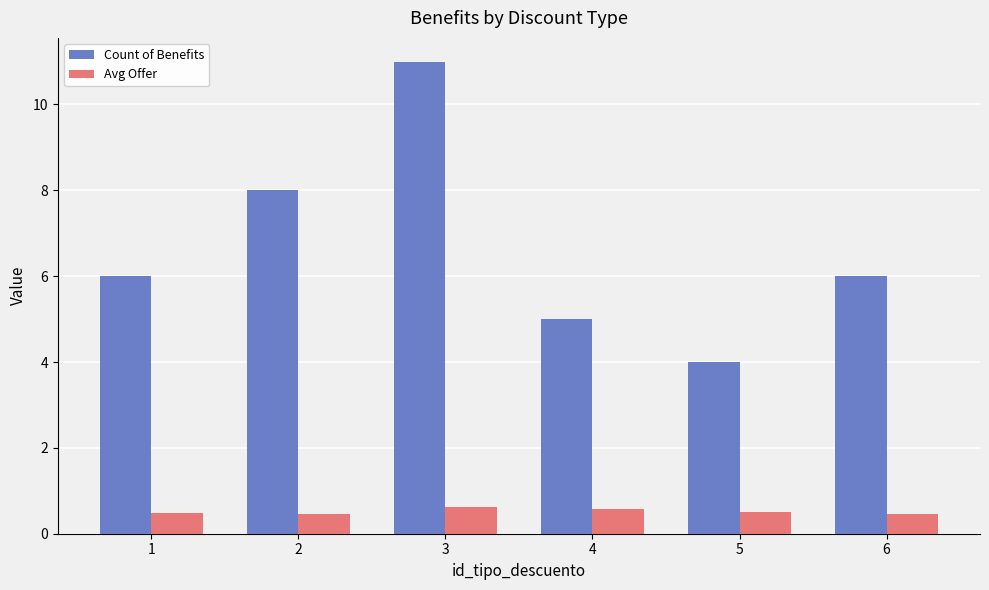

What is the difference between the Avg Offer values at 4 and 2?

0.1